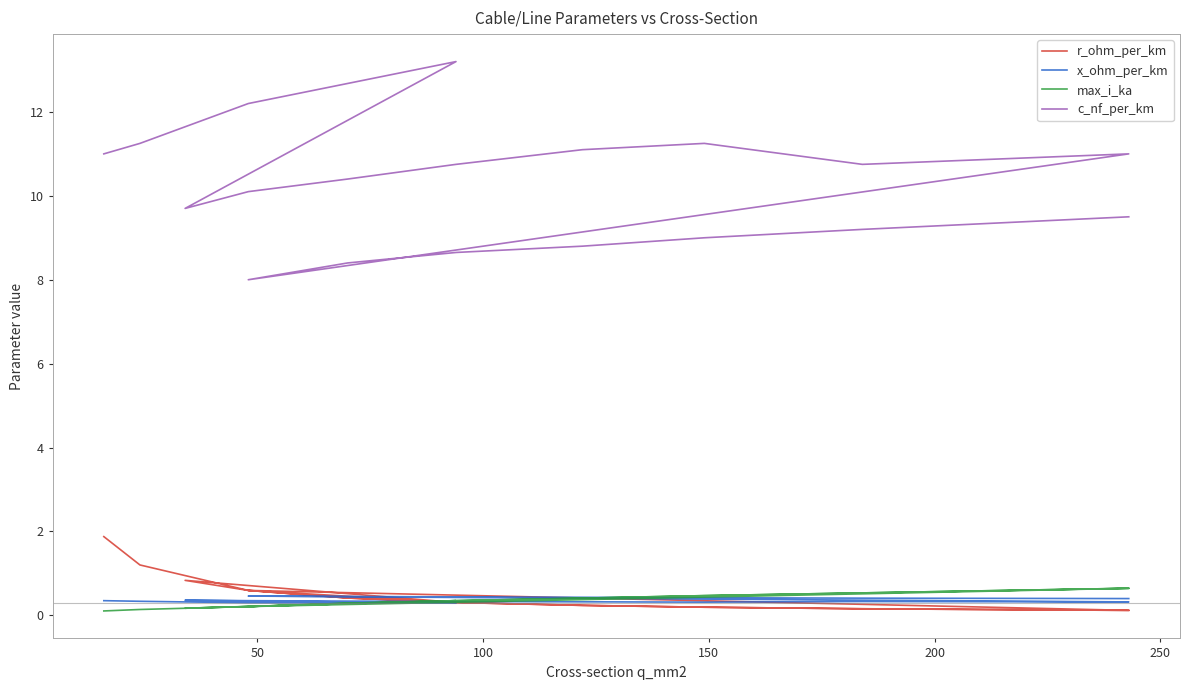

Which series has the largest range (max minus min)?

c_nf_per_km